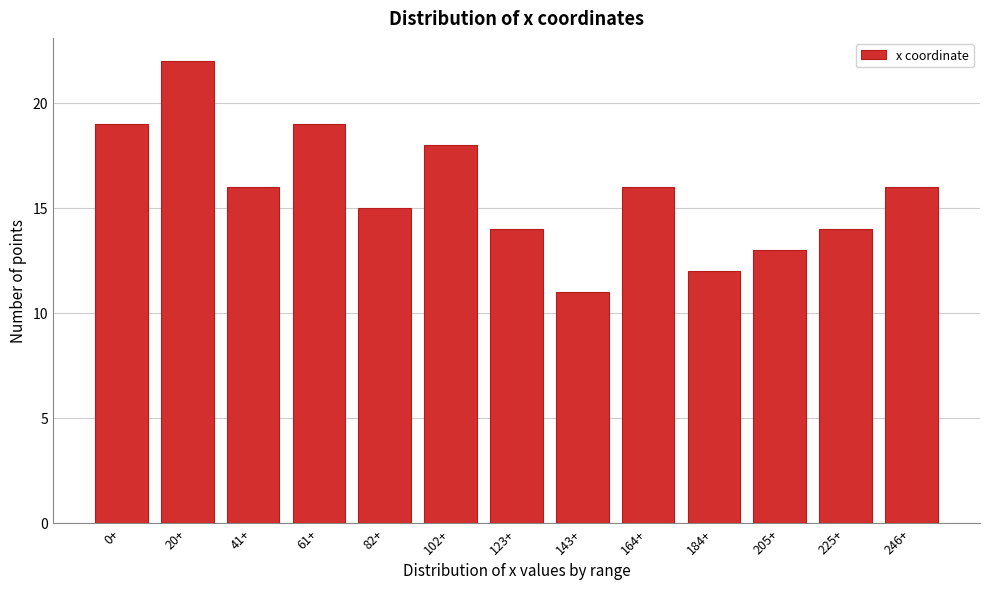

Reading left to right, what are all the values shown in this chart?

19	22	16	19	15	18	14	11	16	12	13	14	16